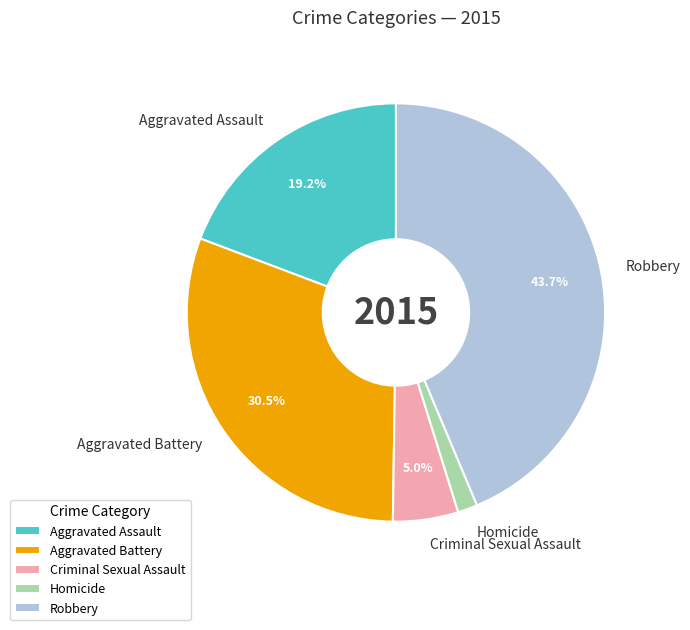

To the nearest percent, what is the combined percentage of Criminal Sexual Assault and Aggravated Battery?

36%